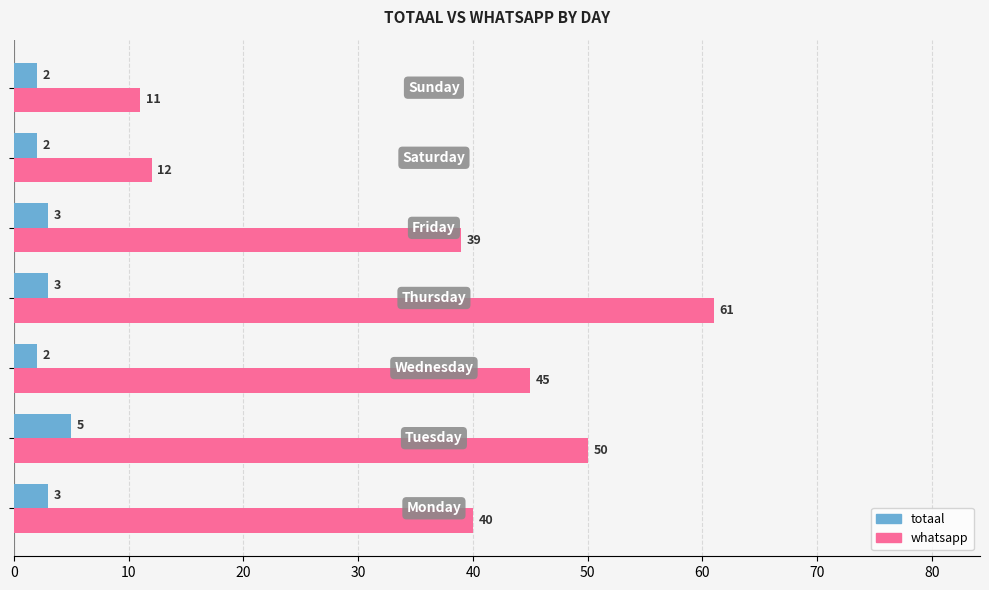

At how many categories does at least one series exceed 24?

5